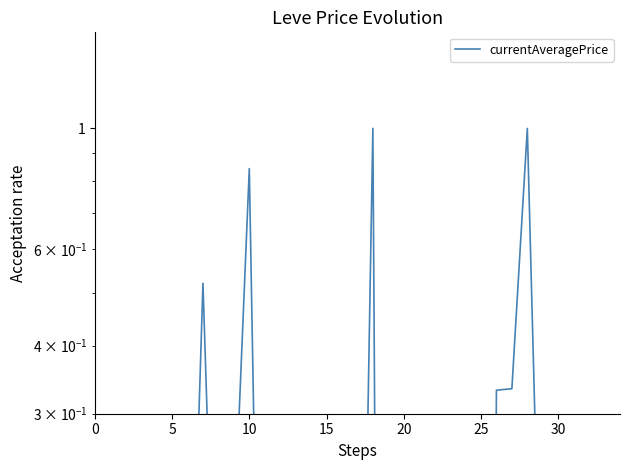

What is the label of the 9th point from the right?

21